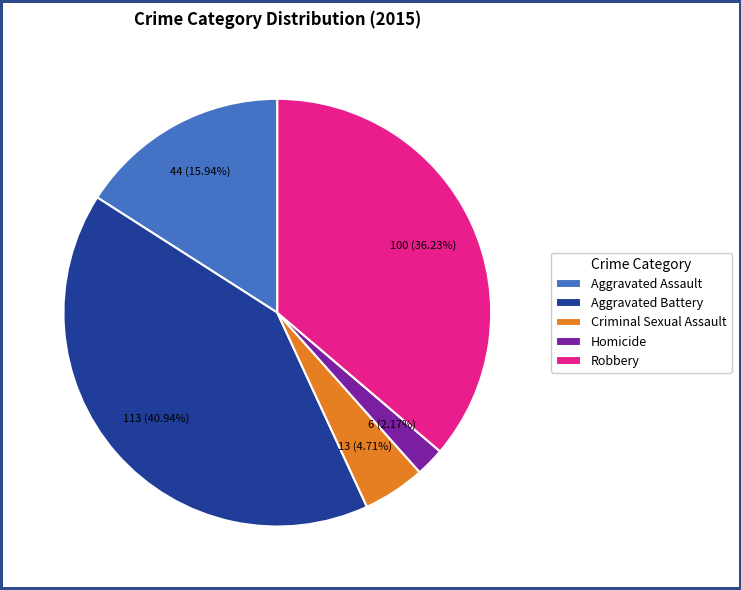

Is there any slice that represents more than half of the pie?

No